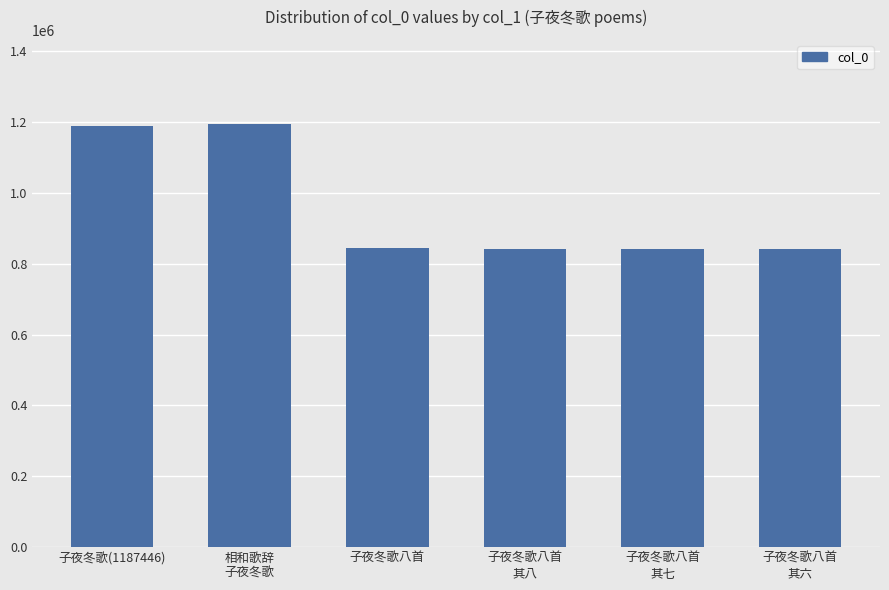

What is the maximum value shown in the chart?

1192967